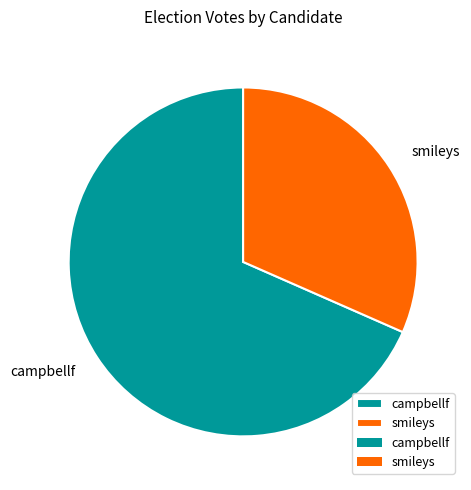

Rank the categories by value from highest to lowest.

campbellf, smileys